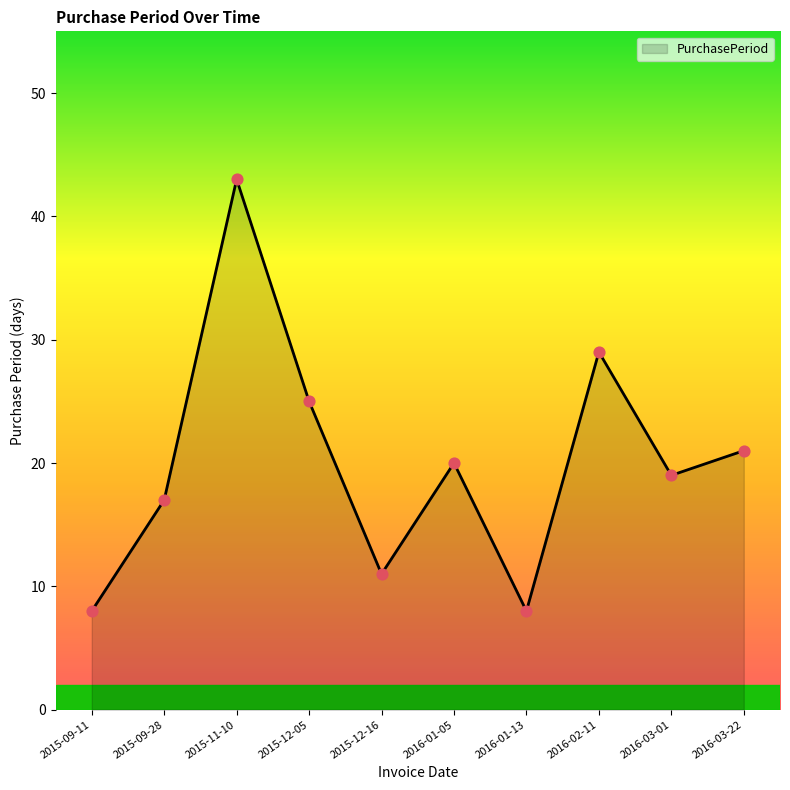

What is the ratio of the value at 2016-03-01 to the value at 2015-11-10?

0.4